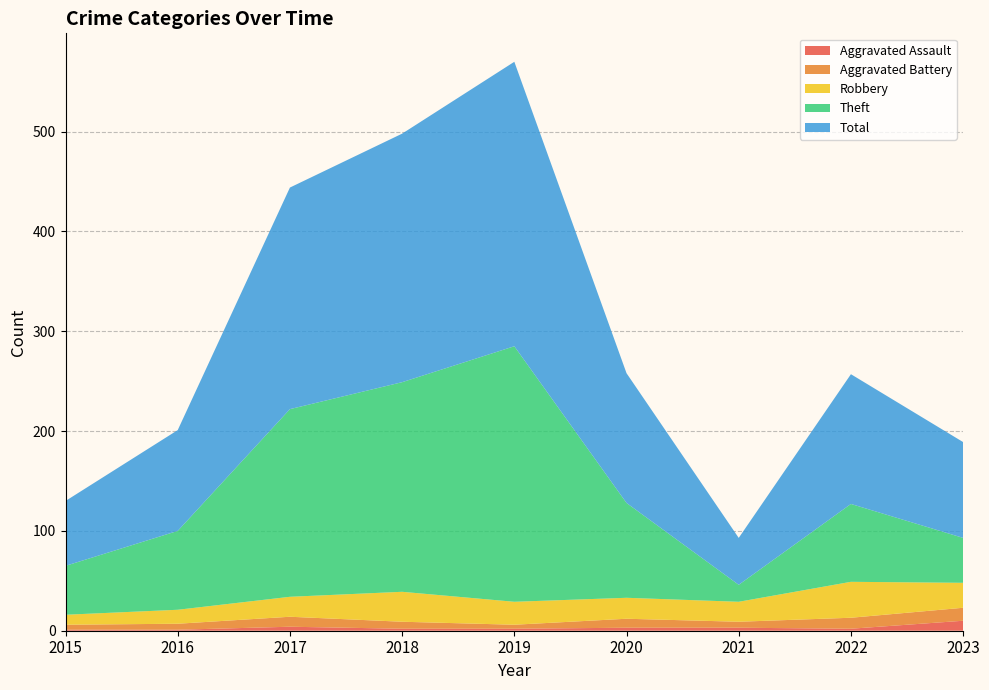

Reading left to right, extract all data points from this chart.

Aggravated Assault: 2015=1	2016=1	2017=4	2018=2	2019=2	2020=3	2021=3	2022=2	2023=10
Aggravated Battery: 2015=5	2016=6	2017=10	2018=7	2019=4	2020=9	2021=6	2022=11	2023=13
Robbery: 2015=10	2016=14	2017=20	2018=30	2019=23	2020=21	2021=20	2022=36	2023=25
Theft: 2015=49	2016=79	2017=188	2018=210	2019=256	2020=95	2021=17	2022=78	2023=45
Total: 2015=65	2016=101	2017=222	2018=249	2019=285	2020=130	2021=47	2022=130	2023=96